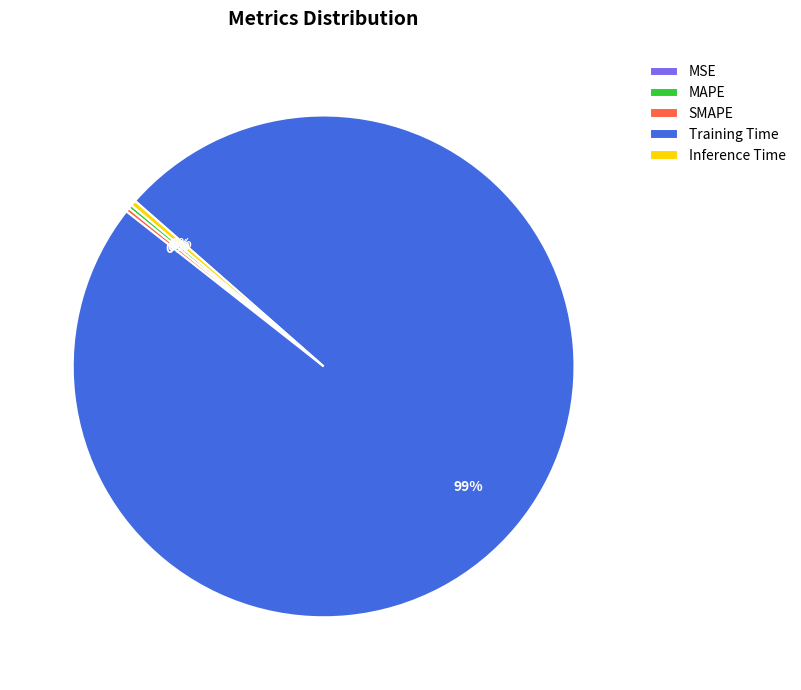

Which slice represents more than half of the pie?

Training Time